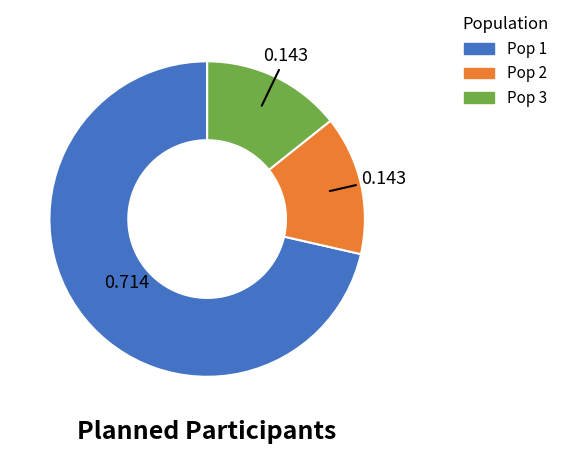

Is Pop 1 the majority of the pie?

Yes